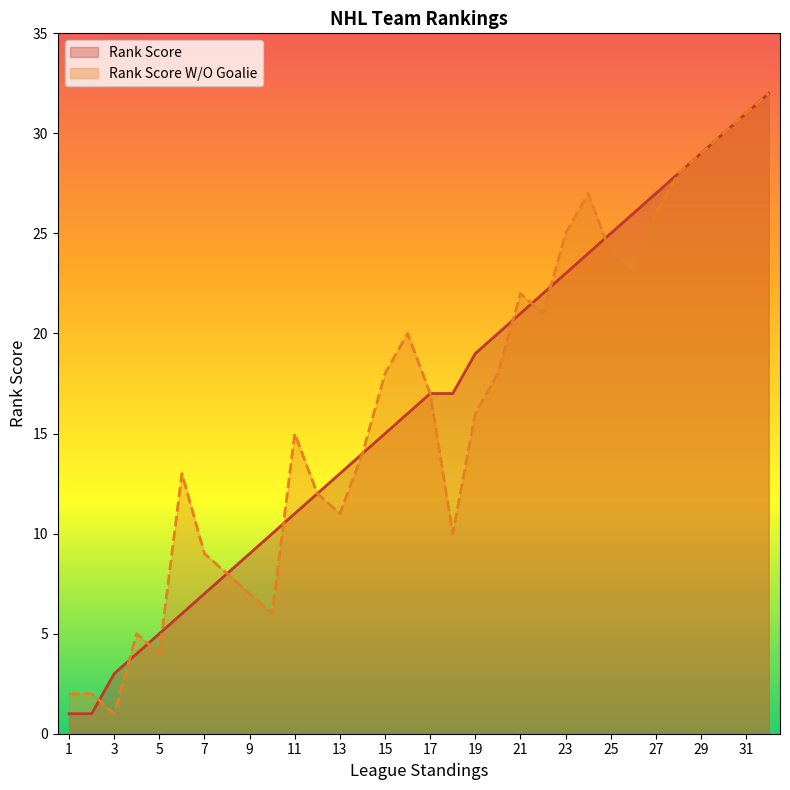

What is the value of the Rank Score W/O Goalie point at the 14th from the left?

14